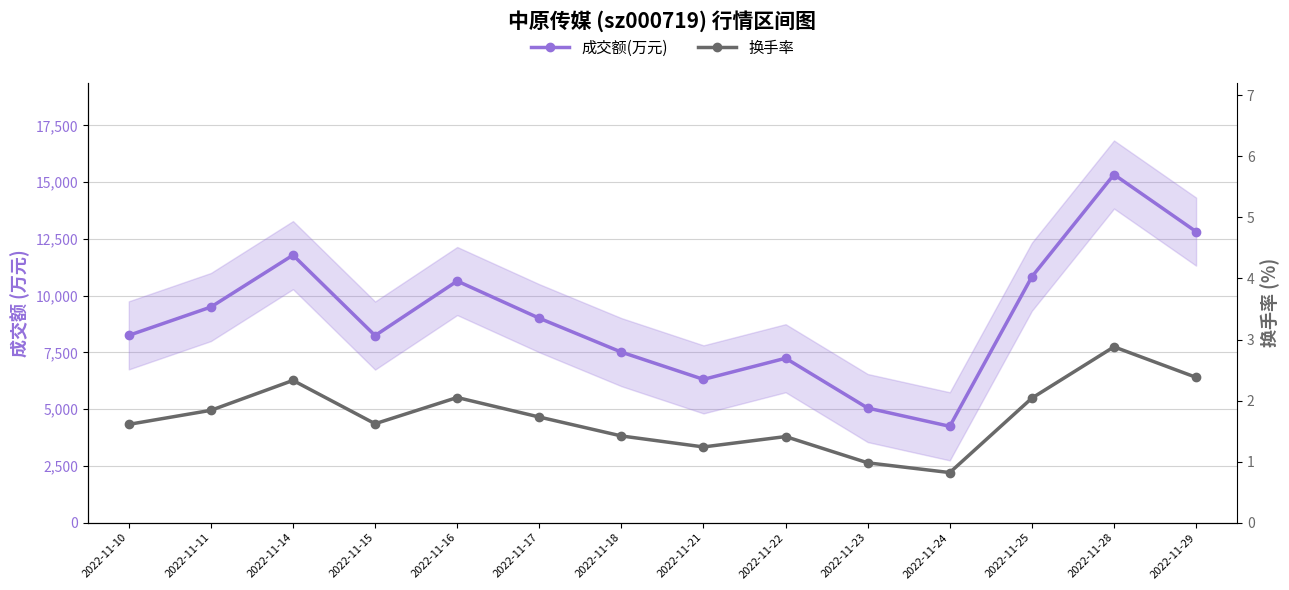

What is the highest value of the 成交额(万元) series?

15340.0